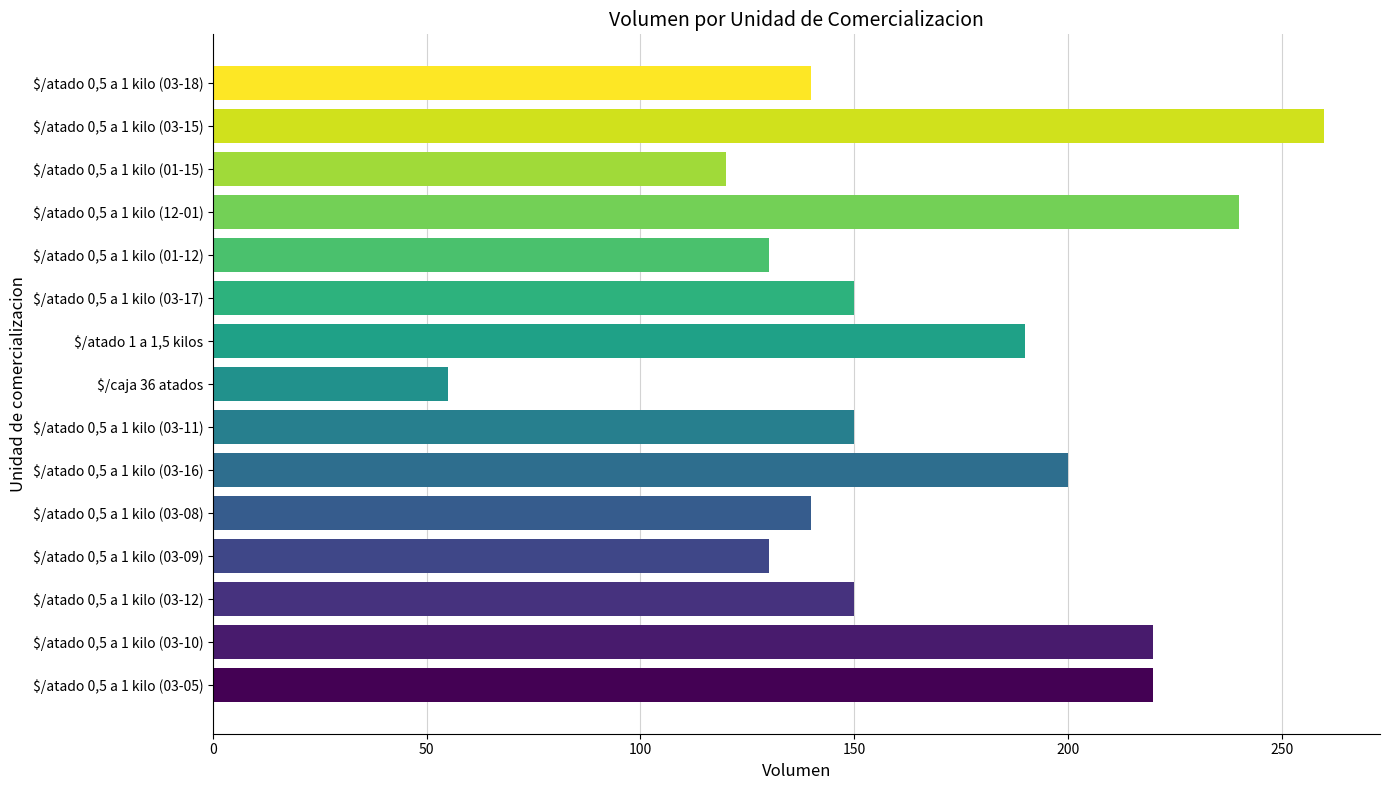

What value does the data have at $/atado 0,5 a 1 kilo (03-10), to the nearest 5?

220